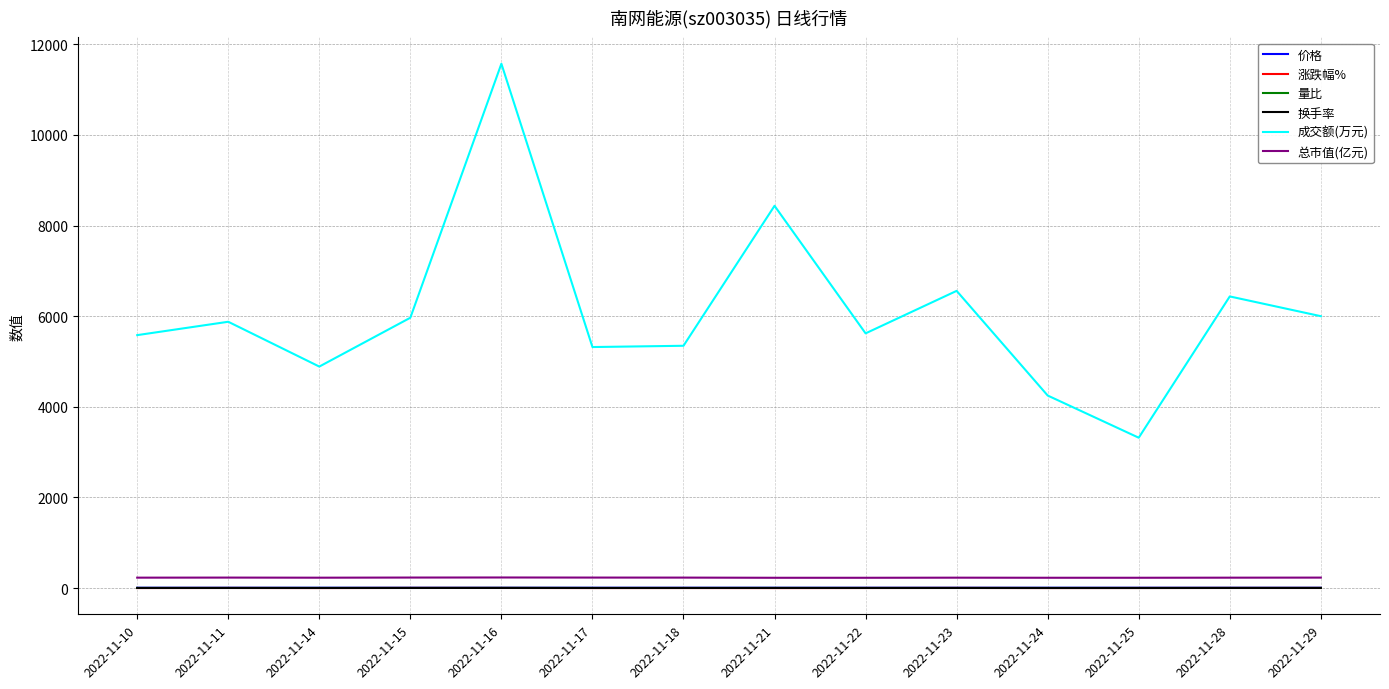

At which category is the sum across all series the highest?

2022-11-16